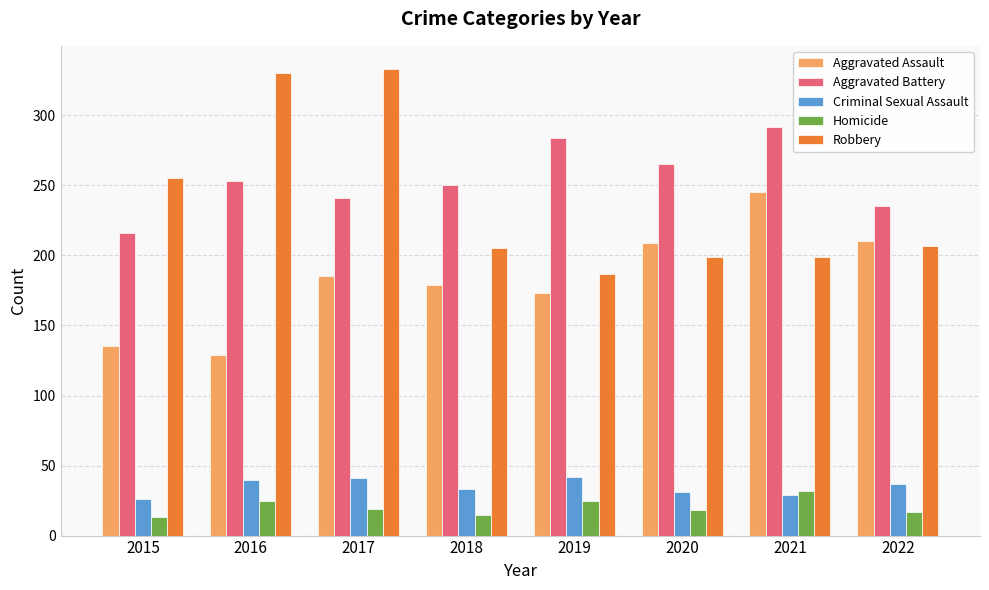

Which series has the largest total across all categories?

Aggravated Battery